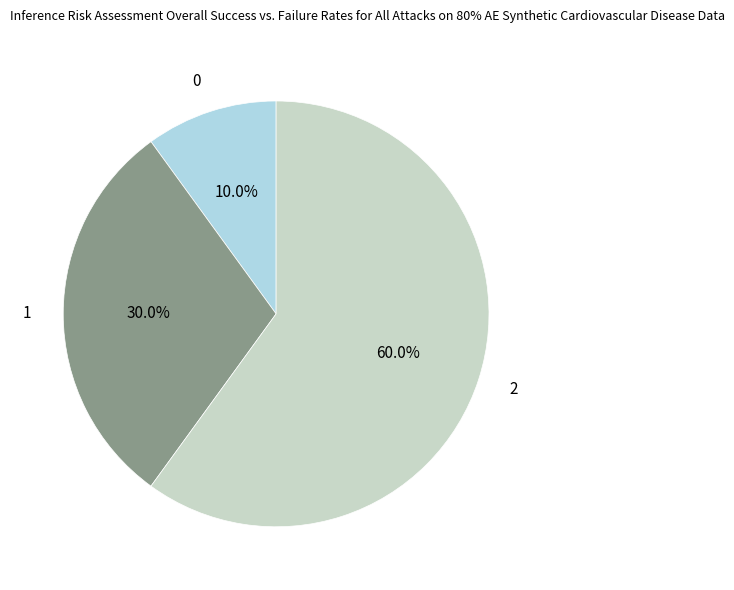

Rank the categories by value from highest to lowest.

2, 1, 0